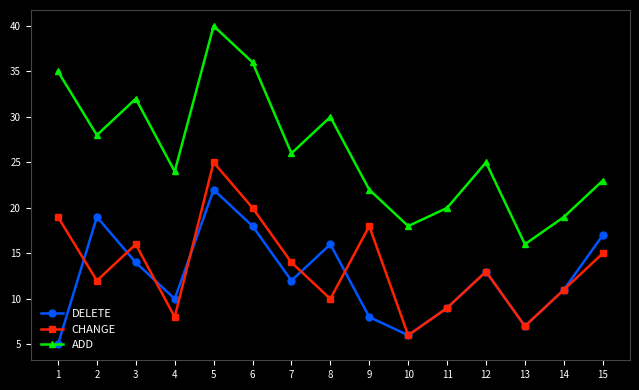

What is the total value across all series at 6?

74